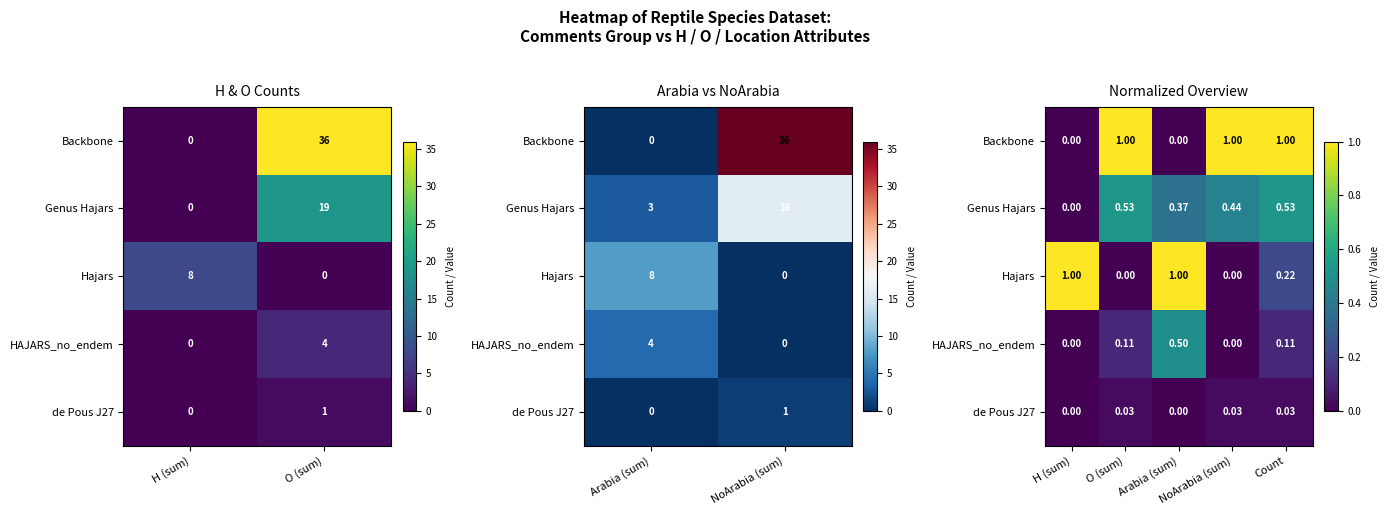

Which series has the largest range (max minus min)?

Backbone